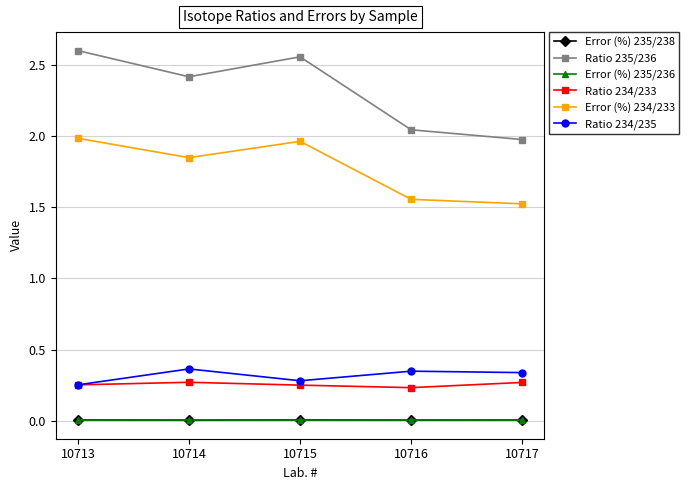

How many lines are shown in the chart?

6